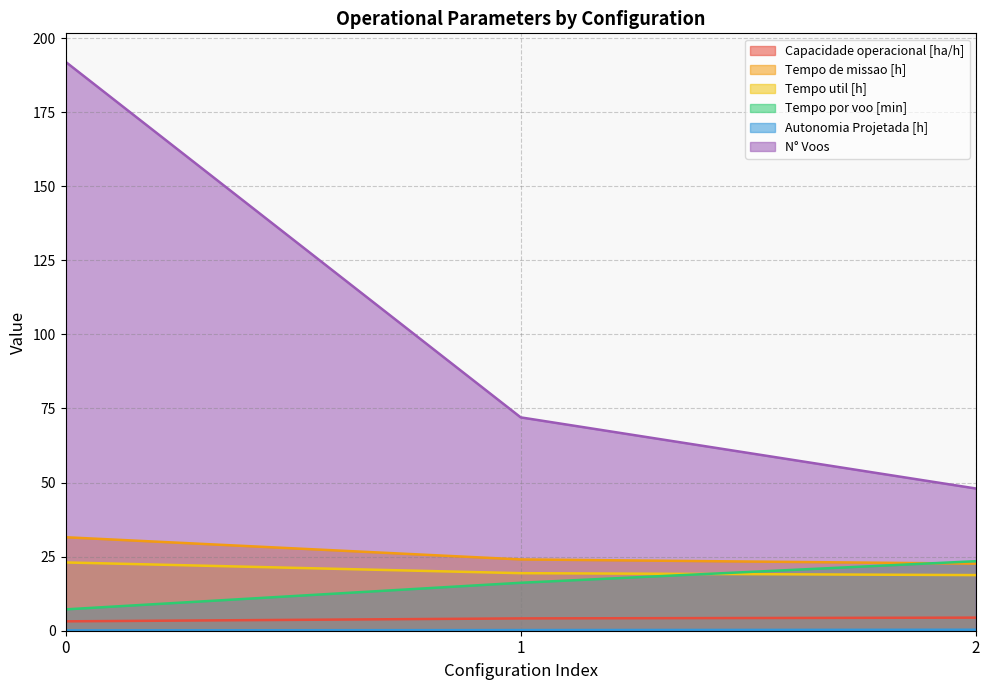

Which series has the widest spread of values?

N° Voos